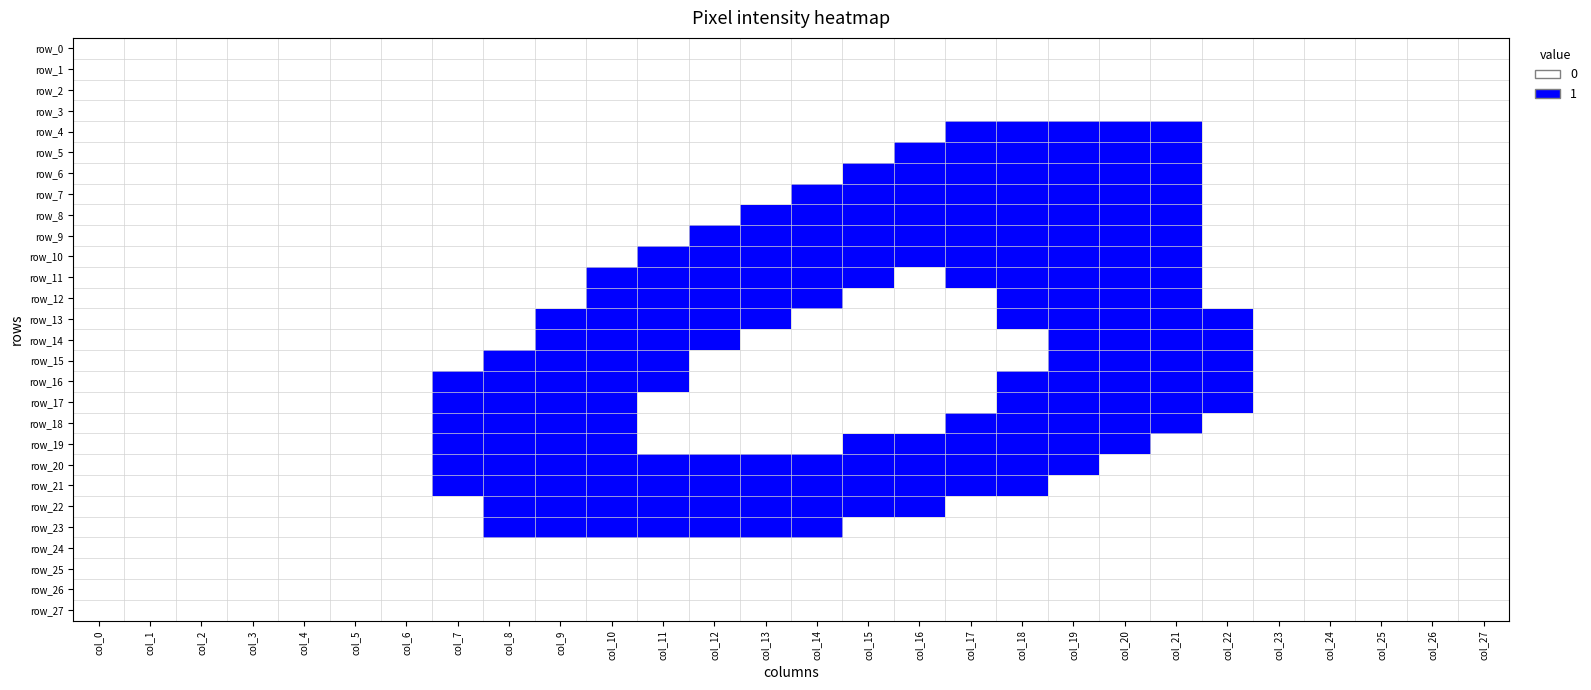

Reading left to right, extract all data points from this chart.

row_0: 0	0	0	0	0	0	0	0	0	0	0	0	0	0	0	0	0	0	0	0	0	0	0	0	0	0	0	0
row_1: 0	0	0	0	0	0	0	0	0	0	0	0	0	0	0	0	0	0	0	0	0	0	0	0	0	0	0	0
row_2: 0	0	0	0	0	0	0	0	0	0	0	0	0	0	0	0	0	0	0	0	0	0	0	0	0	0	0	0
row_3: 0	0	0	0	0	0	0	0	0	0	0	0	0	0	0	0	0	0	0	0	0	0	0	0	0	0	0	0
row_4: 0	0	0	0	0	0	0	0	0	0	0	0	0	0	0	0	0	1	1	1	1	1	0	0	0	0	0	0
row_5: 0	0	0	0	0	0	0	0	0	0	0	0	0	0	0	0	1	1	1	1	1	1	0	0	0	0	0	0
row_6: 0	0	0	0	0	0	0	0	0	0	0	0	0	0	0	1	1	1	1	1	1	1	0	0	0	0	0	0
row_7: 0	0	0	0	0	0	0	0	0	0	0	0	0	0	1	1	1	1	1	1	1	1	0	0	0	0	0	0
row_8: 0	0	0	0	0	0	0	0	0	0	0	0	0	1	1	1	1	1	1	1	1	1	0	0	0	0	0	0
row_9: 0	0	0	0	0	0	0	0	0	0	0	0	1	1	1	1	1	1	1	1	1	1	0	0	0	0	0	0
row_10: 0	0	0	0	0	0	0	0	0	0	0	1	1	1	1	1	1	1	1	1	1	1	0	0	0	0	0	0
row_11: 0	0	0	0	0	0	0	0	0	0	1	1	1	1	1	1	0	1	1	1	1	1	0	0	0	0	0	0
row_12: 0	0	0	0	0	0	0	0	0	0	1	1	1	1	1	0	0	0	1	1	1	1	0	0	0	0	0	0
row_13: 0	0	0	0	0	0	0	0	0	1	1	1	1	1	0	0	0	0	1	1	1	1	1	0	0	0	0	0
row_14: 0	0	0	0	0	0	0	0	0	1	1	1	1	0	0	0	0	0	0	1	1	1	1	0	0	0	0	0
row_15: 0	0	0	0	0	0	0	0	1	1	1	1	0	0	0	0	0	0	0	1	1	1	1	0	0	0	0	0
row_16: 0	0	0	0	0	0	0	1	1	1	1	1	0	0	0	0	0	0	1	1	1	1	1	0	0	0	0	0
row_17: 0	0	0	0	0	0	0	1	1	1	1	0	0	0	0	0	0	0	1	1	1	1	1	0	0	0	0	0
row_18: 0	0	0	0	0	0	0	1	1	1	1	0	0	0	0	0	0	1	1	1	1	1	0	0	0	0	0	0
row_19: 0	0	0	0	0	0	0	1	1	1	1	0	0	0	0	1	1	1	1	1	1	0	0	0	0	0	0	0
row_20: 0	0	0	0	0	0	0	1	1	1	1	1	1	1	1	1	1	1	1	1	0	0	0	0	0	0	0	0
row_21: 0	0	0	0	0	0	0	1	1	1	1	1	1	1	1	1	1	1	1	0	0	0	0	0	0	0	0	0
row_22: 0	0	0	0	0	0	0	0	1	1	1	1	1	1	1	1	1	0	0	0	0	0	0	0	0	0	0	0
row_23: 0	0	0	0	0	0	0	0	1	1	1	1	1	1	1	0	0	0	0	0	0	0	0	0	0	0	0	0
row_24: 0	0	0	0	0	0	0	0	0	0	0	0	0	0	0	0	0	0	0	0	0	0	0	0	0	0	0	0
row_25: 0	0	0	0	0	0	0	0	0	0	0	0	0	0	0	0	0	0	0	0	0	0	0	0	0	0	0	0
row_26: 0	0	0	0	0	0	0	0	0	0	0	0	0	0	0	0	0	0	0	0	0	0	0	0	0	0	0	0
row_27: 0	0	0	0	0	0	0	0	0	0	0	0	0	0	0	0	0	0	0	0	0	0	0	0	0	0	0	0